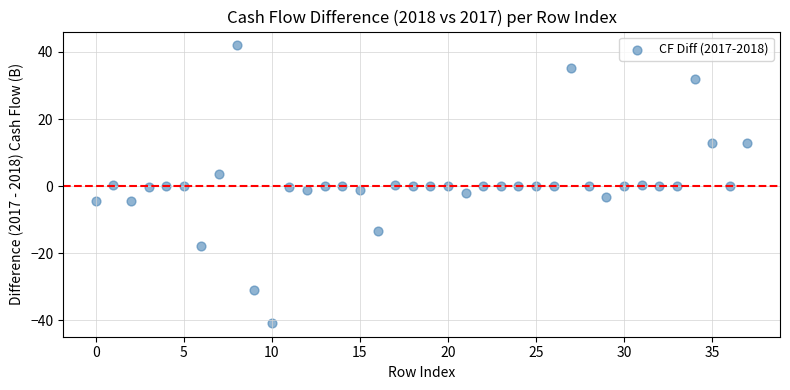

What is the range of Y values (max minus min)?

82.7